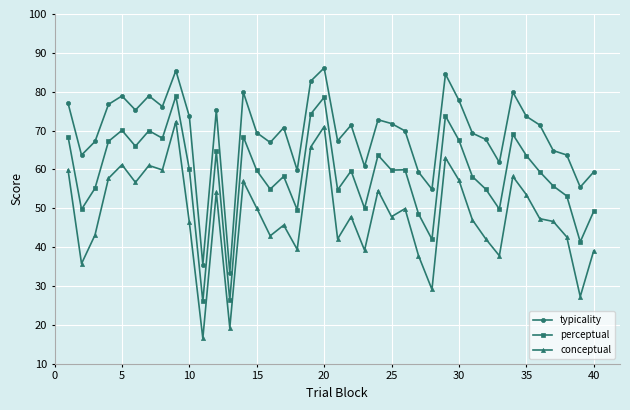

List the series in order of their overall mean, highest first.

typicality, perceptual, conceptual